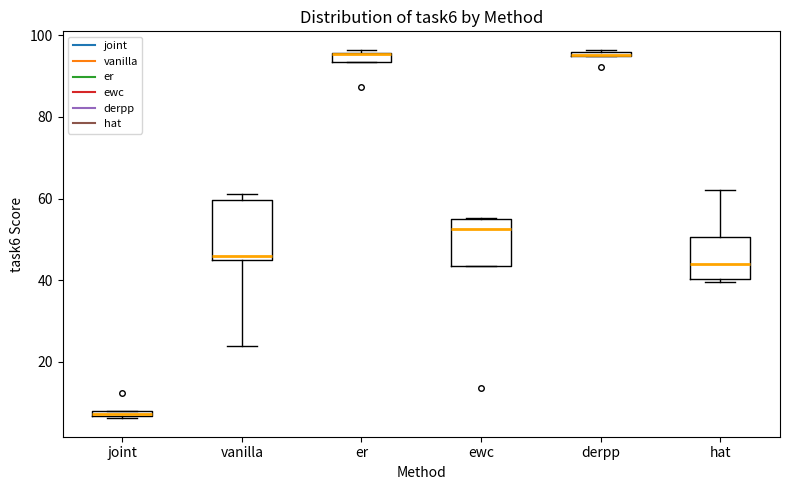

Comparing the boxes themselves (not the whiskers), which one is the tallest?

vanilla